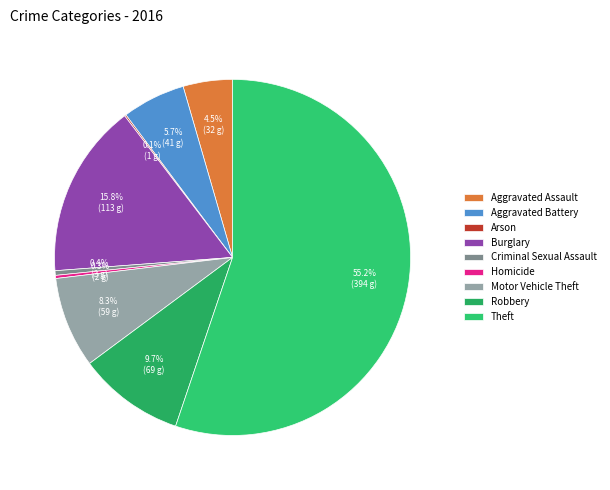

The Criminal Sexual Assault slice represents 0% of the pie. True or false?

True